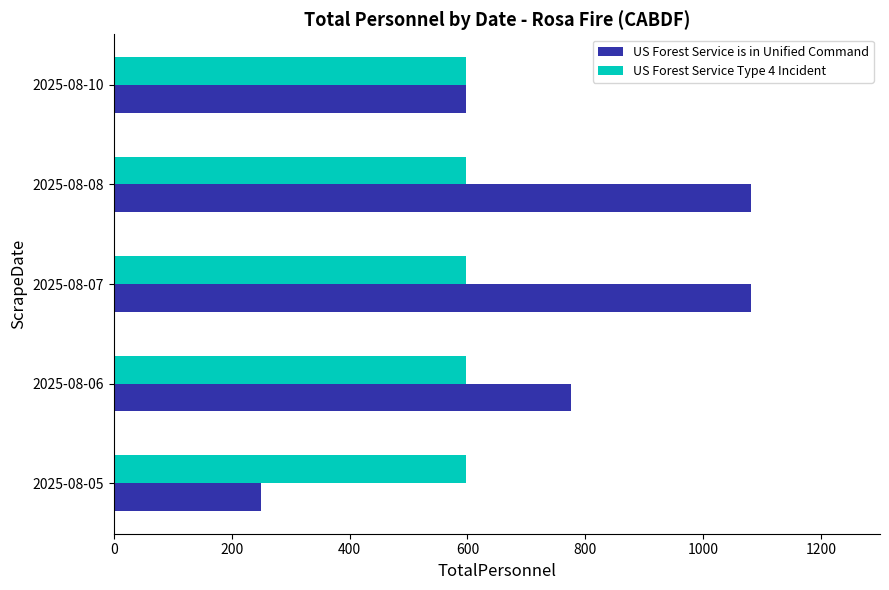

The value of US Forest Service Type 4 Incident at 2025-08-07 is 598. True or false?

True